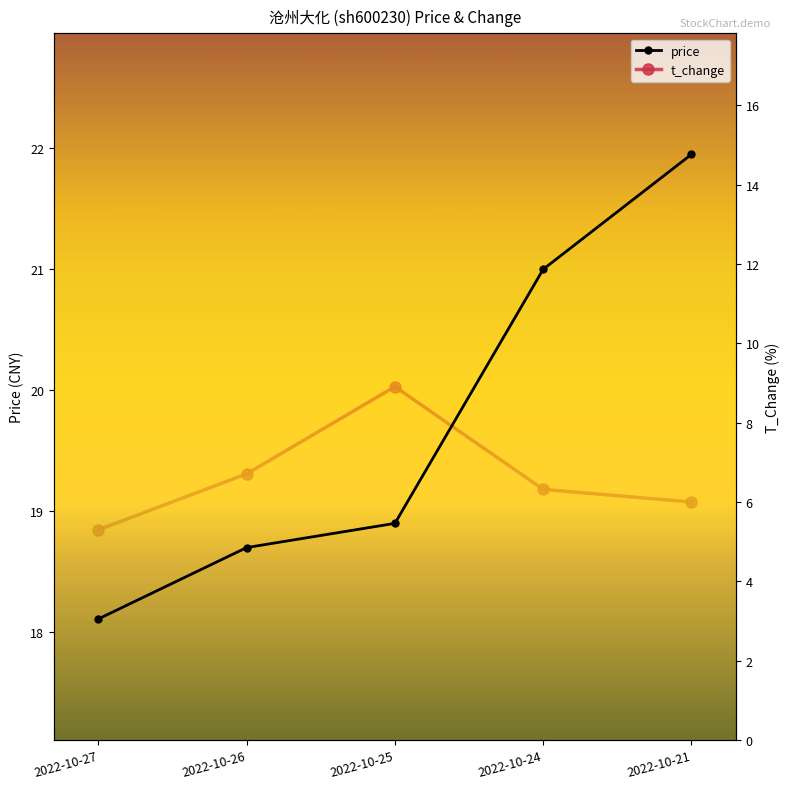

True or false: t_change and price cross at least once.

False